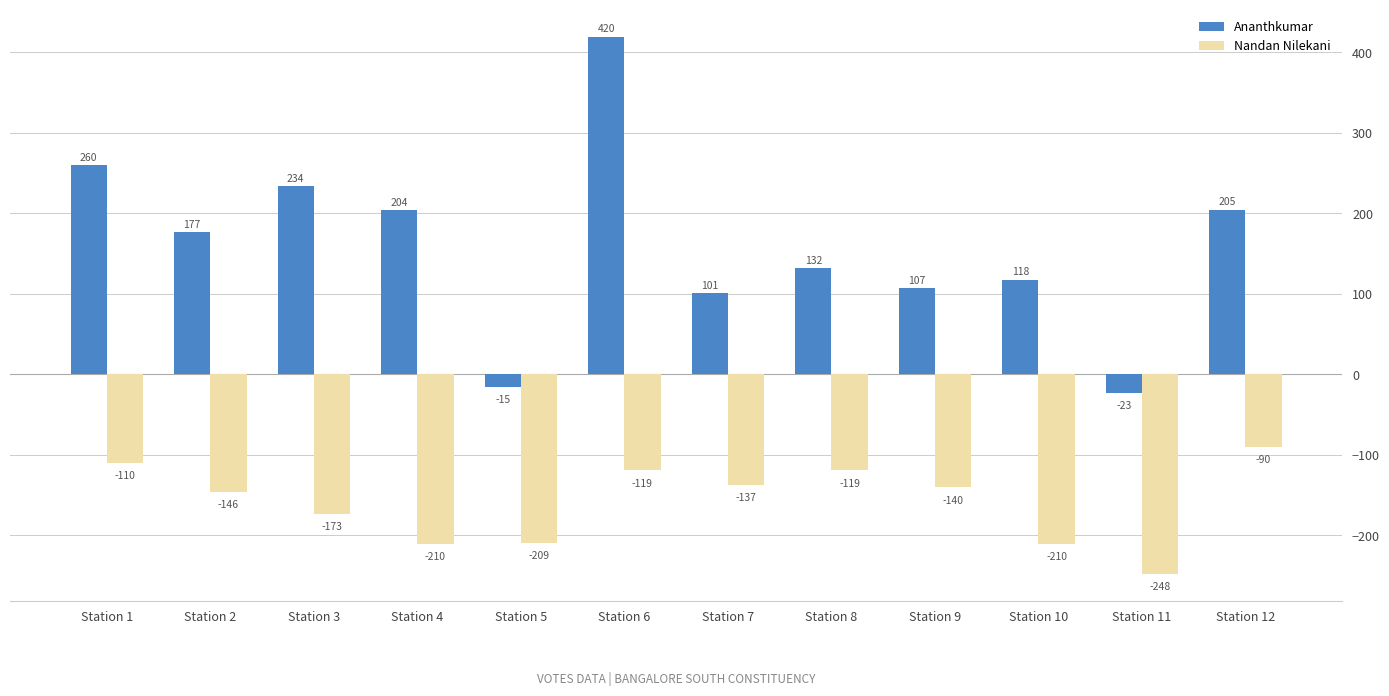

Rank the series by their maximum value, from lowest to highest.

Nandan Nilekani, Ananthkumar